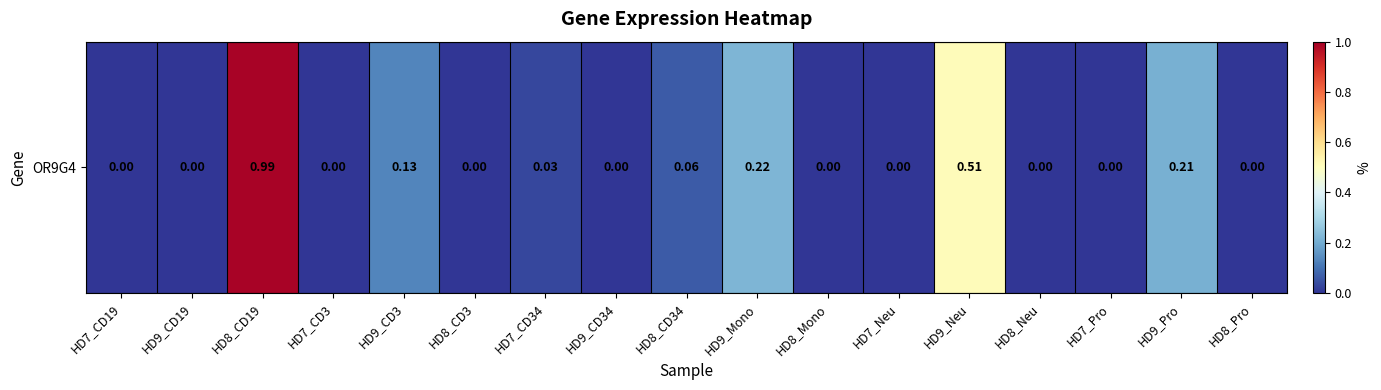

Is it true that the value at HD7_Neu is 0.0?

True